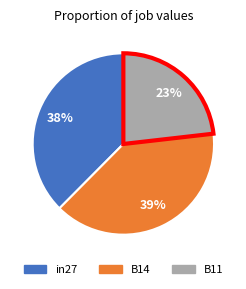

To the nearest percent, what is the difference between the largest and smallest slice percentages?

16%